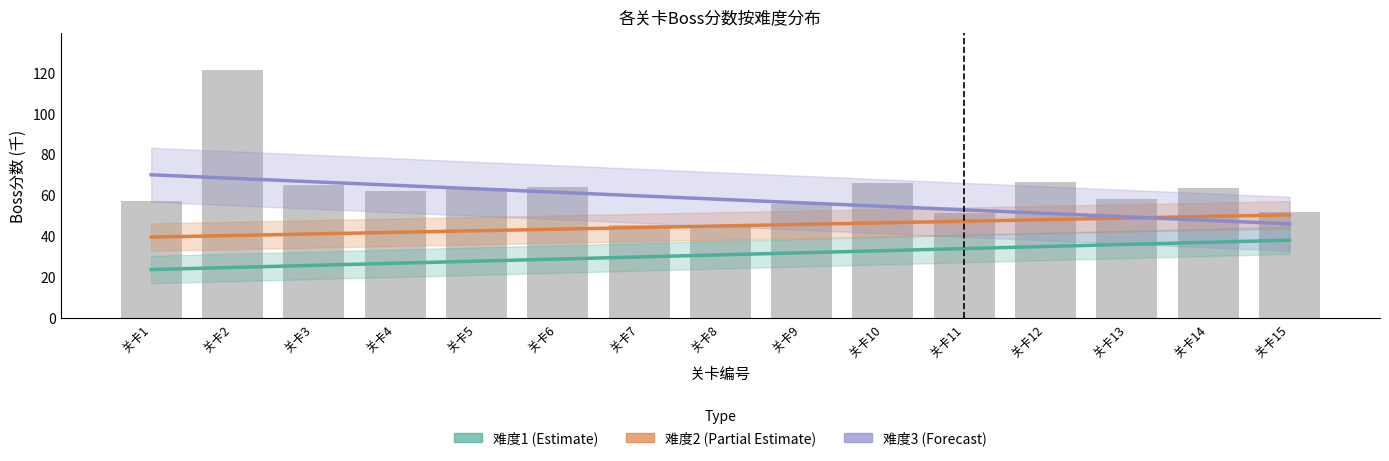

Reading left to right, what are all the values shown in this chart?

Boss分数(难度1): 23.5	24.5	25.6	26.6	27.6	28.6	29.7	30.7	31.7	32.8	33.8	34.8	35.8	36.9	37.9
Boss分数(难度2): 39.4	40.2	41.0	41.7	42.5	43.3	44.1	44.8	45.6	46.4	47.2	48.0	48.7	49.5	50.3
Boss分数(难度3): 69.9	68.2	66.5	64.8	63.0	61.3	59.6	57.9	56.2	54.5	52.7	51.0	49.3	47.6	45.9